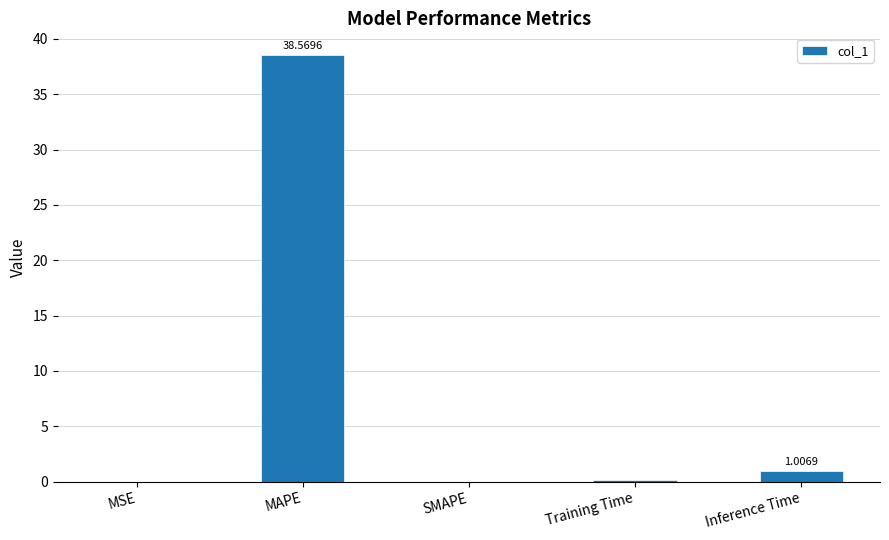

What is the sum of the values at Inference Time and MSE?

1.0